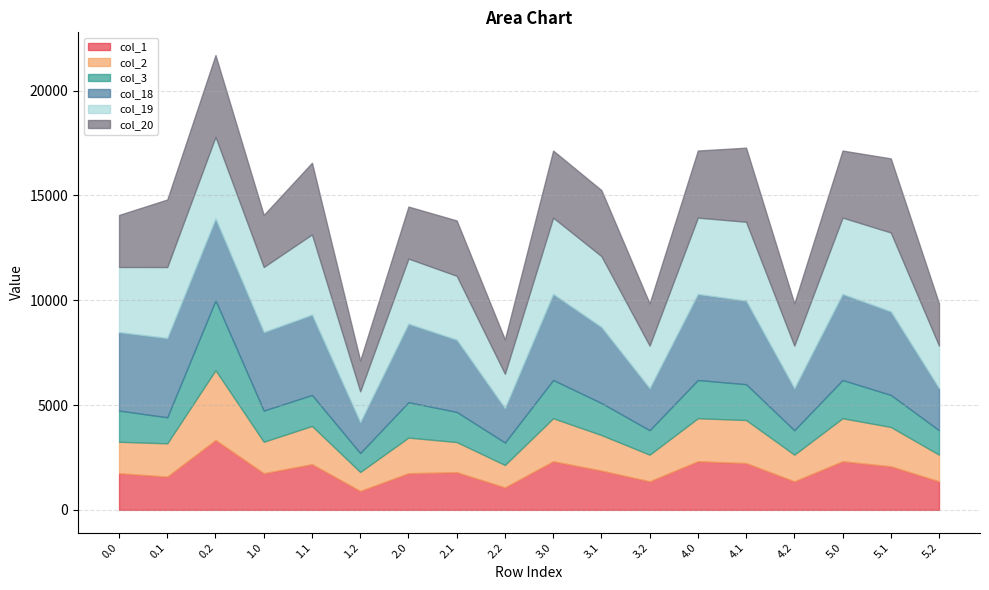

Which category has the highest value in the col_18 series?

5.0